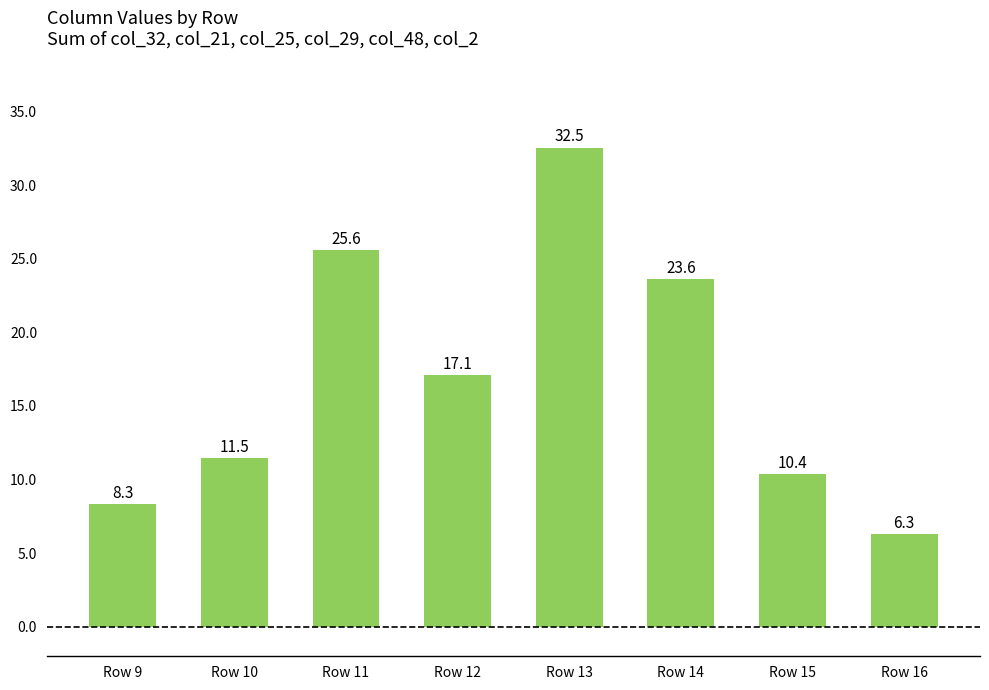

What is the sum of the values at Row 9 and Row 10?

19.8